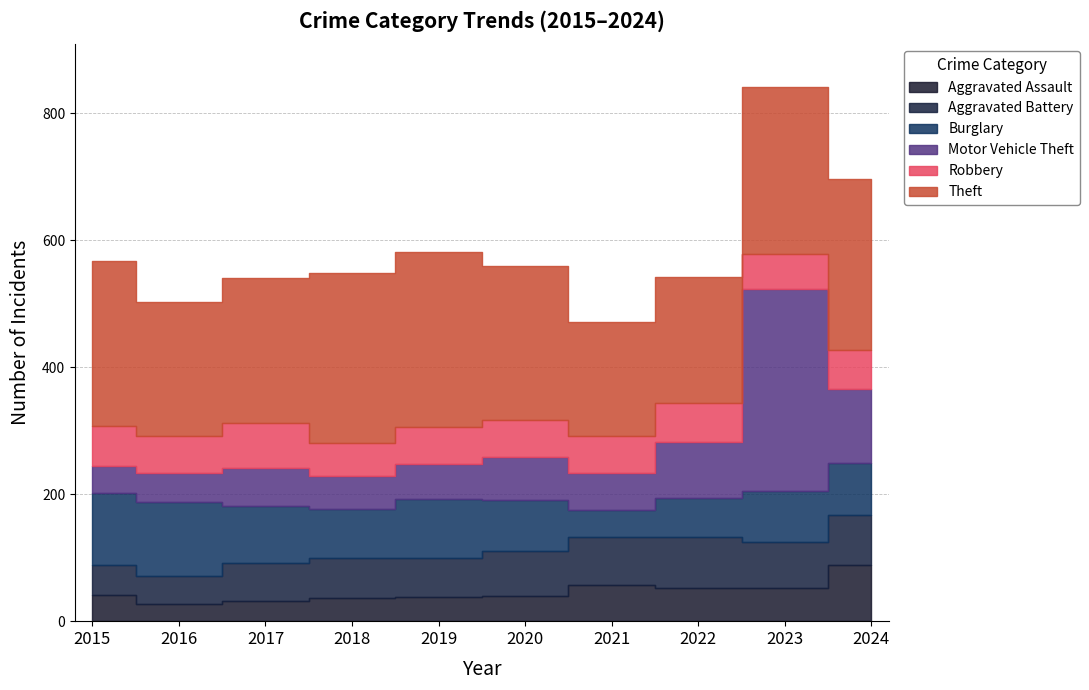

True or false: Theft and Motor Vehicle Theft cross at least once.

True